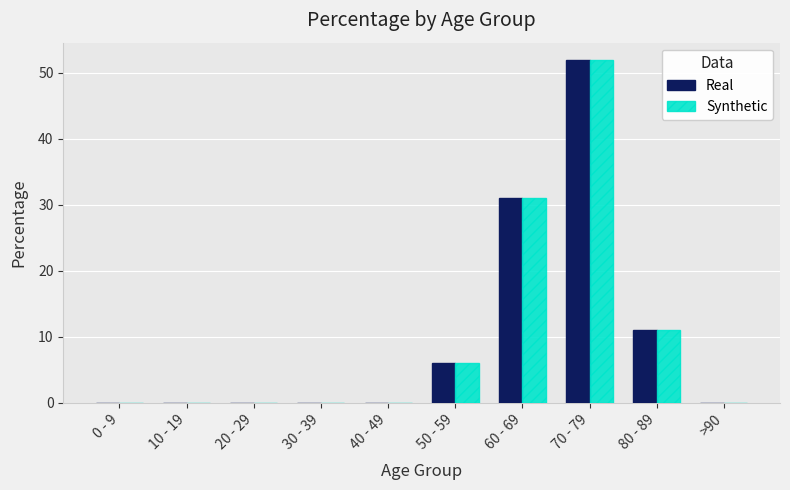

At which category is the sum across all series the highest?

70 - 79